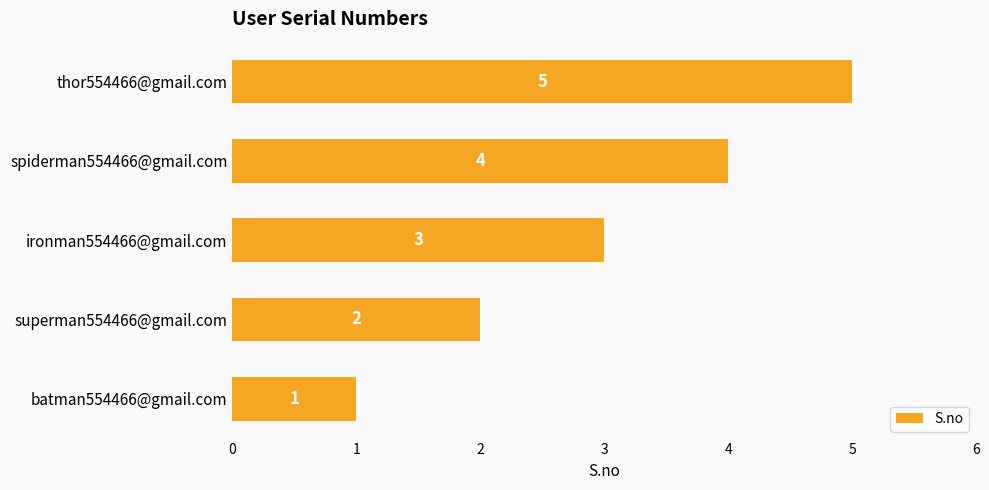

What is the average value?

3